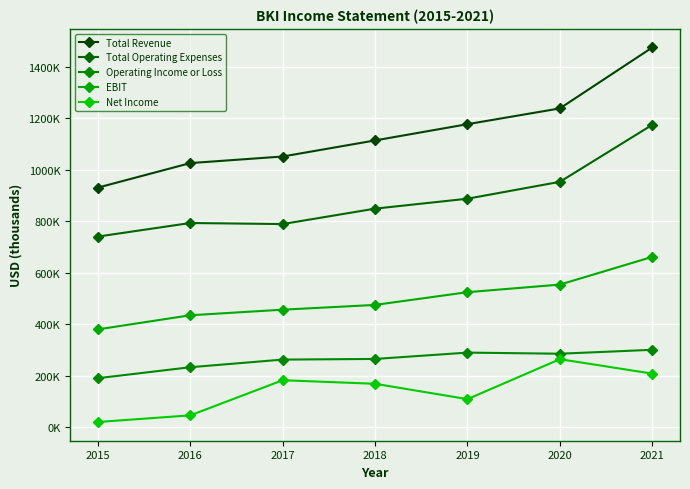

What is the difference between the highest and lowest values at 2021?

1267300